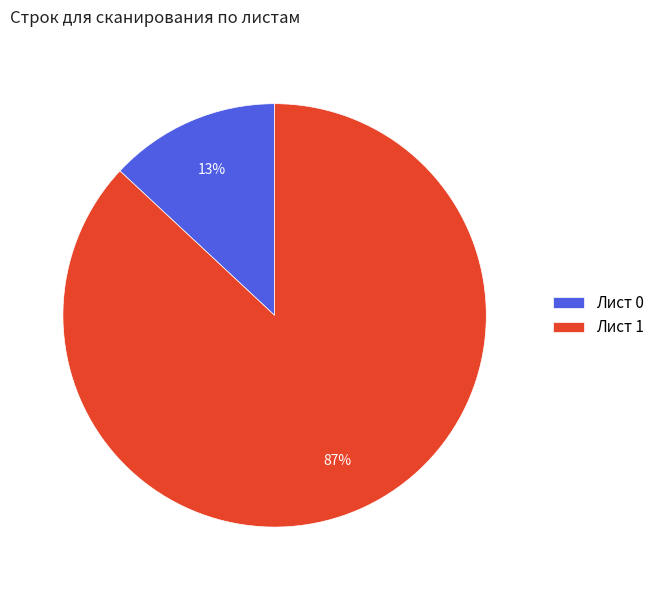

Which category has the biggest portion of the pie?

Лист 1